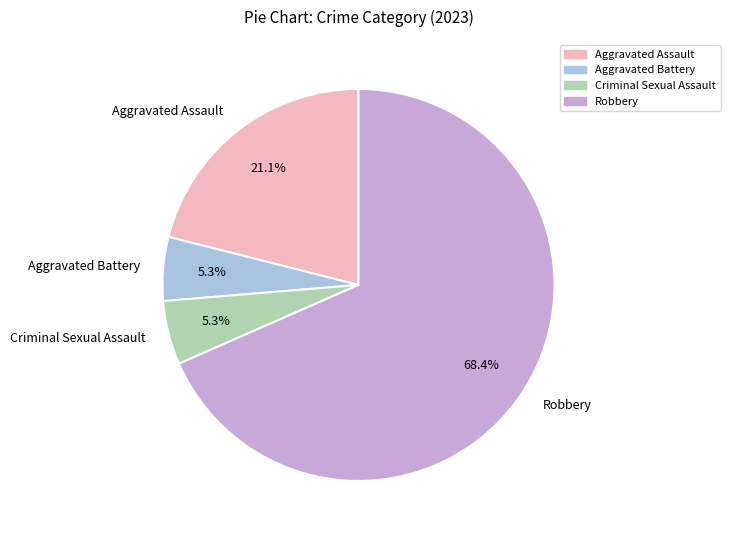

To the nearest percent, what percentage of the pie is Aggravated Battery?

5%